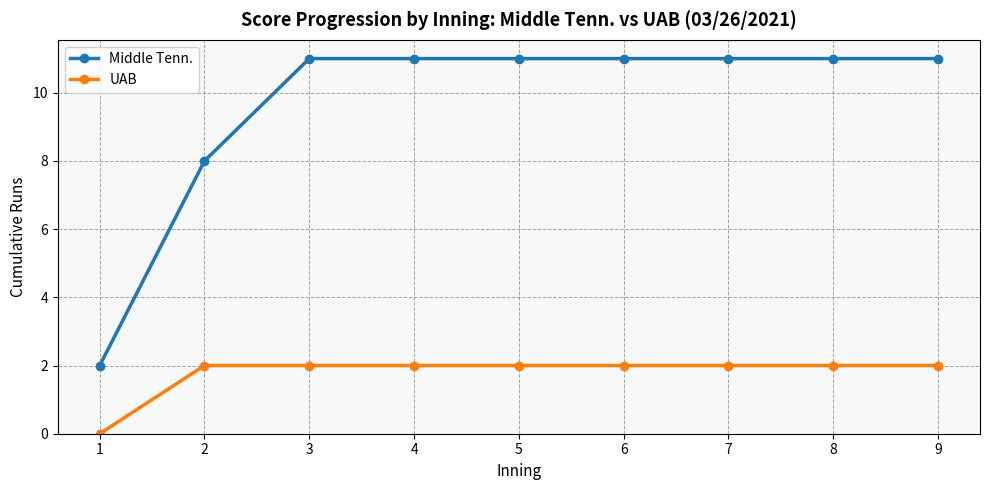

How many Middle Tenn. values are between 11 and 12?

7